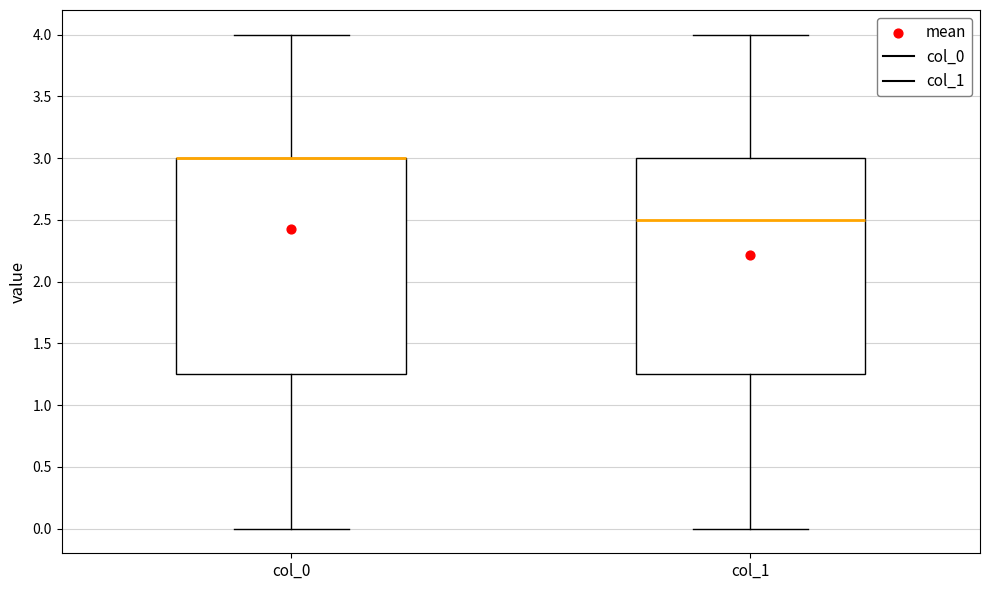

Reading left to right, read every box against the y-axis: the position of its median line, the range the box covers, and the ends of its whiskers. The values are not printed on the chart, so give them approximately, as read against the axis.

col_0: median 3.00 (drawn on the box's upper edge), box 1.25 to 3.00, whiskers 0.00 to 4.00
col_1: median 2.50, box 1.25 to 3.00, whiskers 0.00 to 4.00